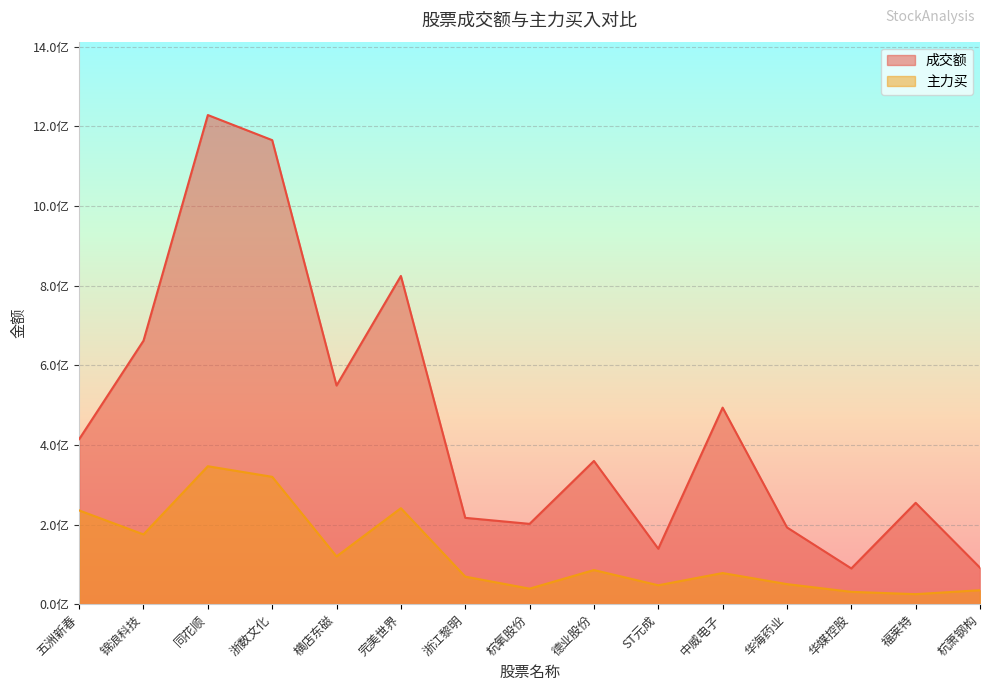

How many lines are shown in the chart?

2